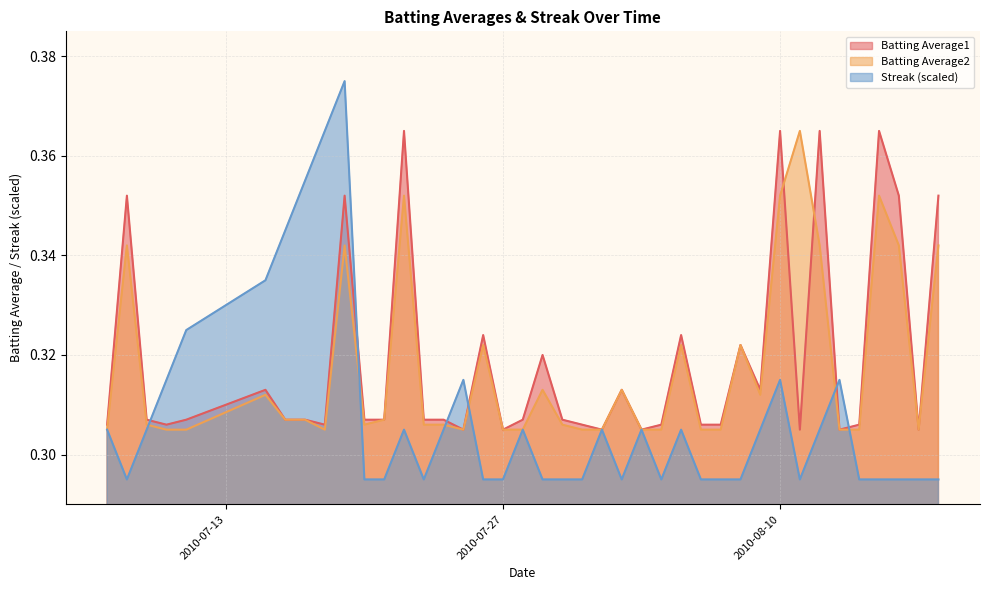

What is the minimum value shown in the chart?

0.3